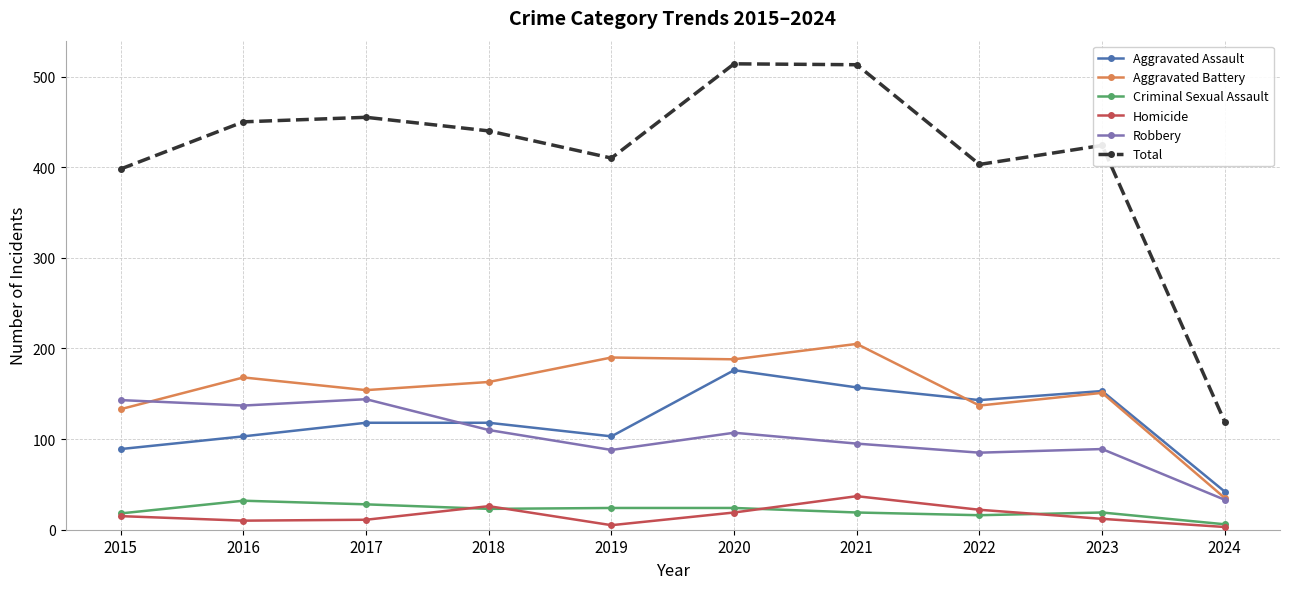

What are all the series names shown in the legend?

Aggravated Assault, Aggravated Battery, Criminal Sexual Assault, Homicide, Robbery, Total